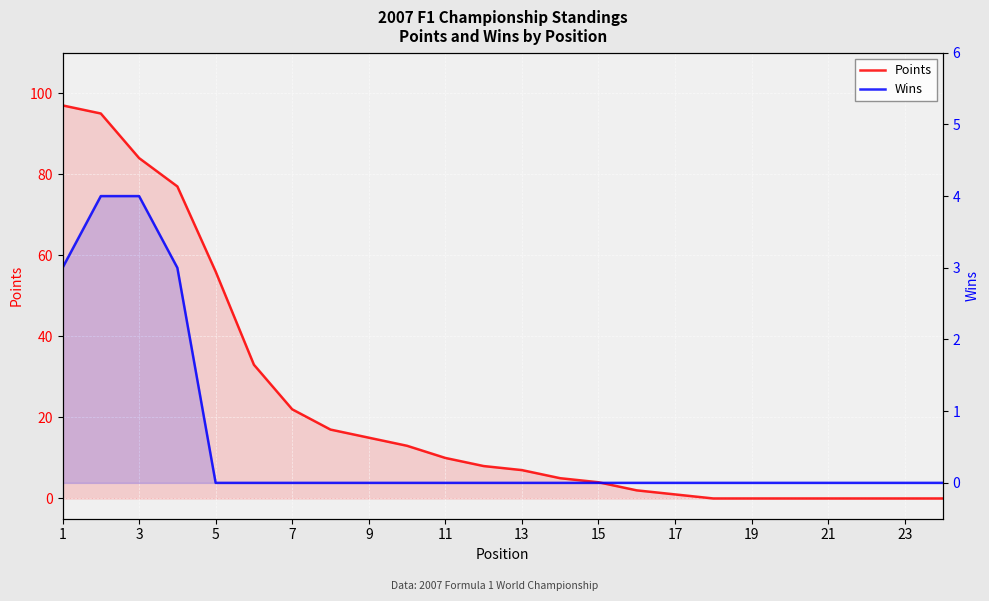

Which series has the largest range (max minus min)?

Points